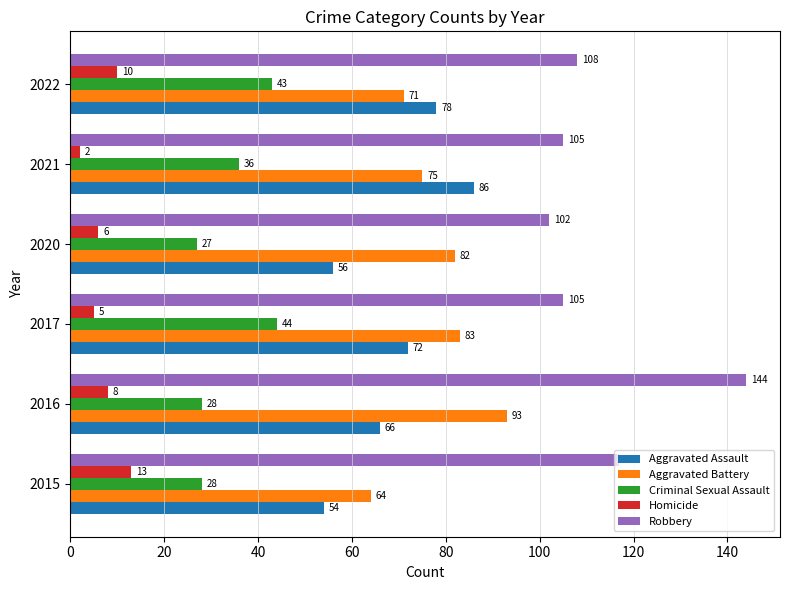

Rank the series by their maximum value, from lowest to highest.

Homicide, Criminal Sexual Assault, Aggravated Assault, Aggravated Battery, Robbery